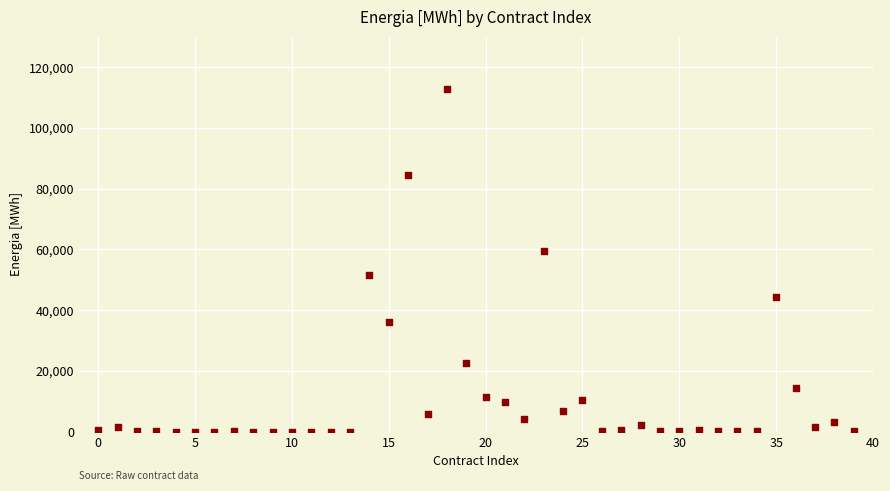

What Y value in the scatter plot is closest to 56381?

59399.0